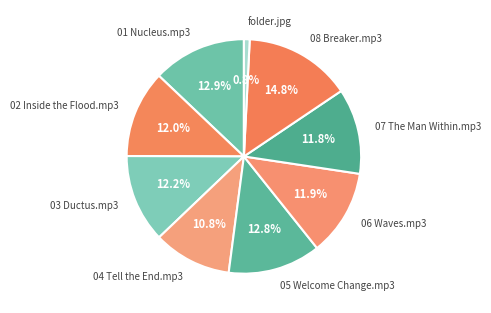

Which slice is the largest?

08 Breaker.mp3